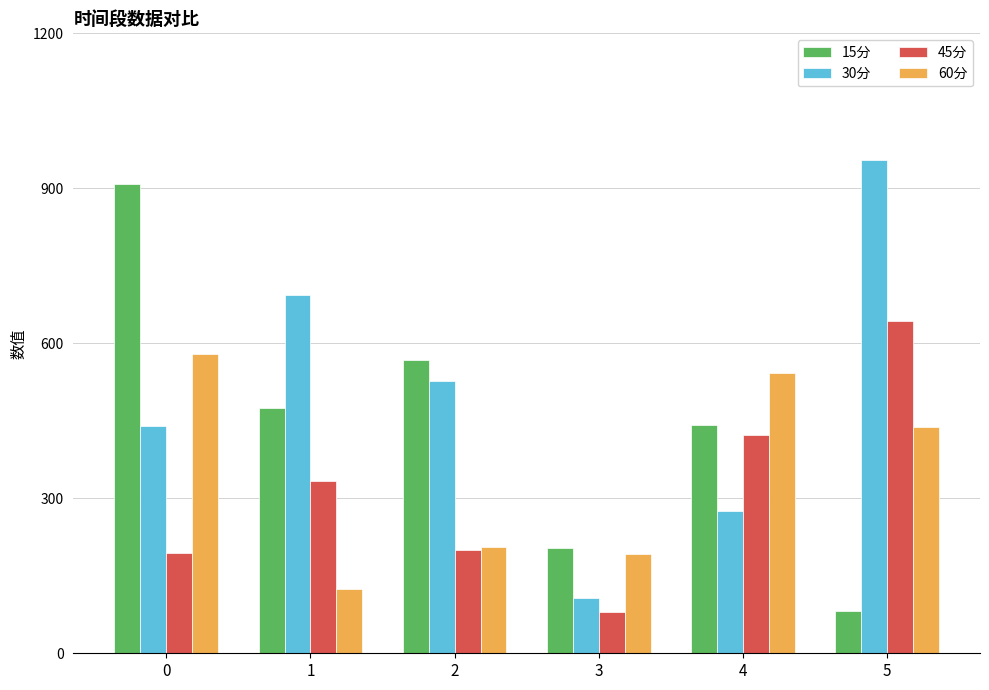

What is the sum of the 60分 values at 3 and 0?

770.3